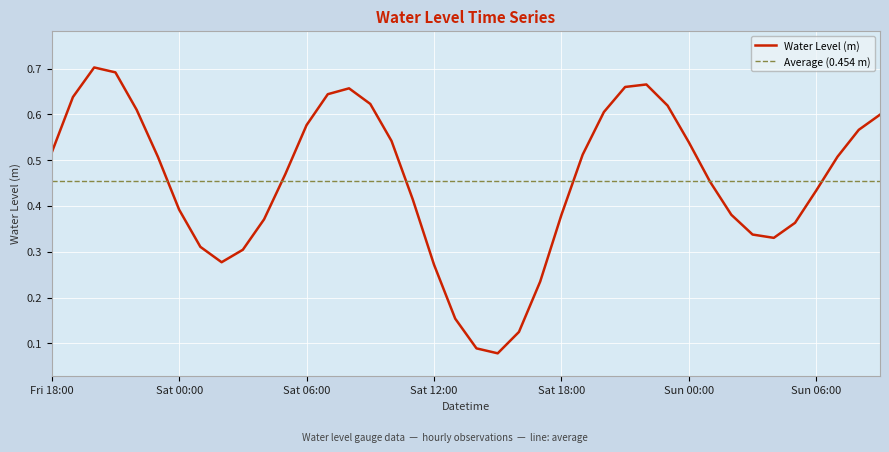

Is this an area chart (filled region under the line)?

No